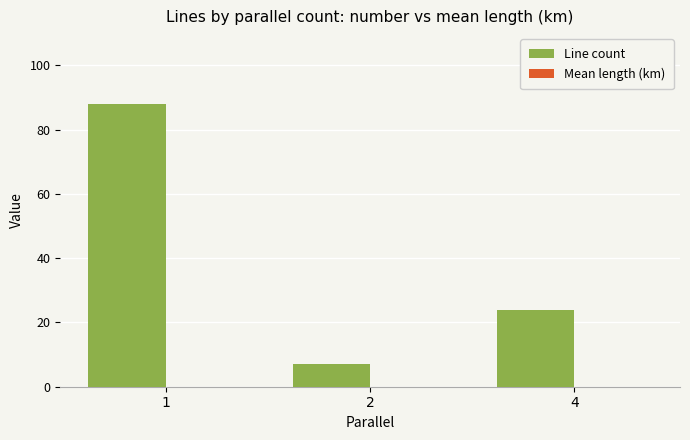

Where does the Line count series first go above 24?

1